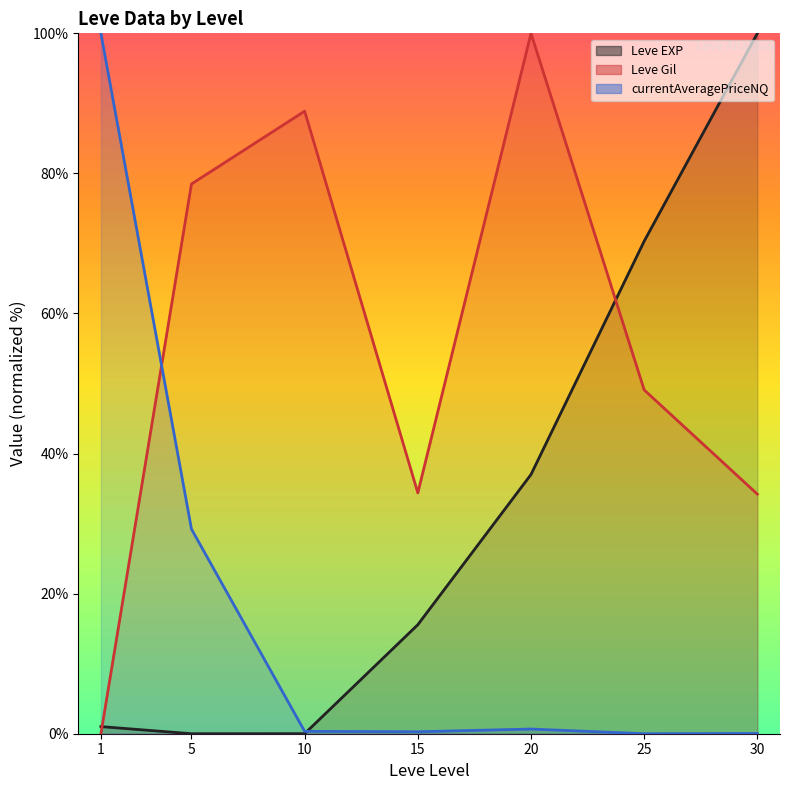

What are all the series names shown in the legend?

Leve EXP (line), Leve Gil (line), currentAveragePriceNQ (line)